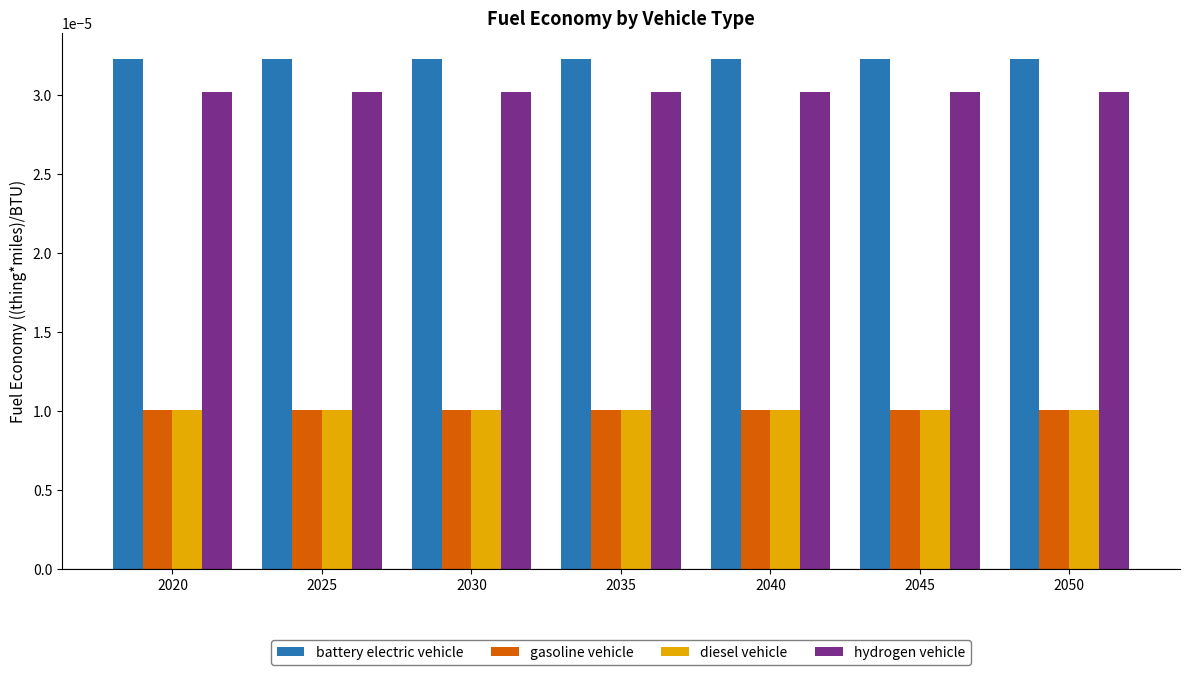

Is the value of gasoline vehicle at 2030 greater than the value of battery electric vehicle at 2040?

No